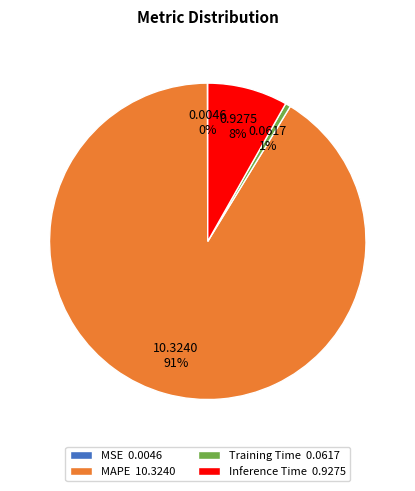

The Training Time 0.0617 slice represents 1% of the pie. True or false?

True